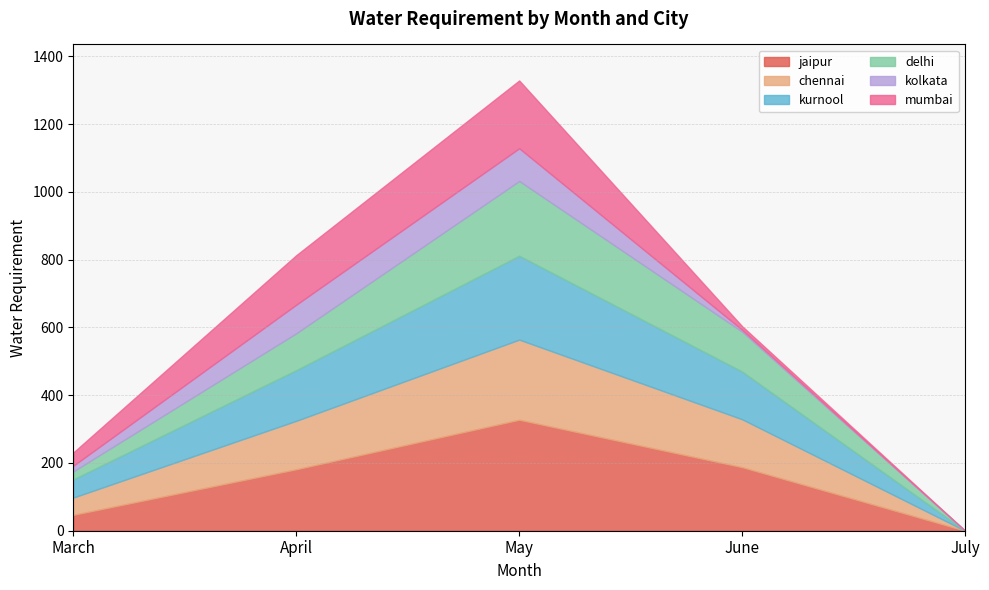

What is the total value across all series at April?

813.3